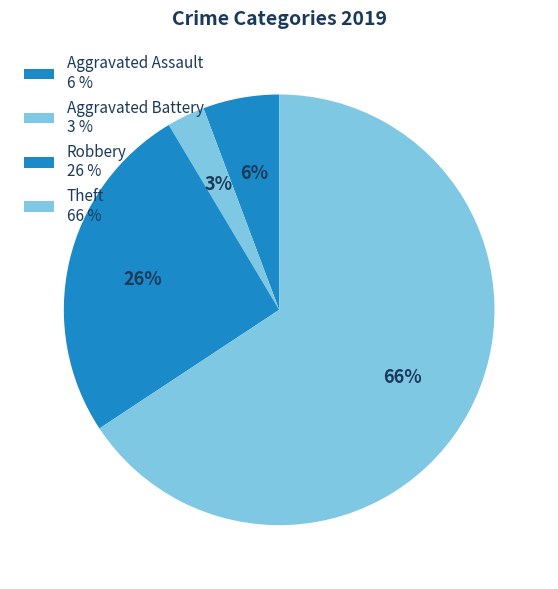

To the nearest percent, what percentage of the pie is Robbery?

26%